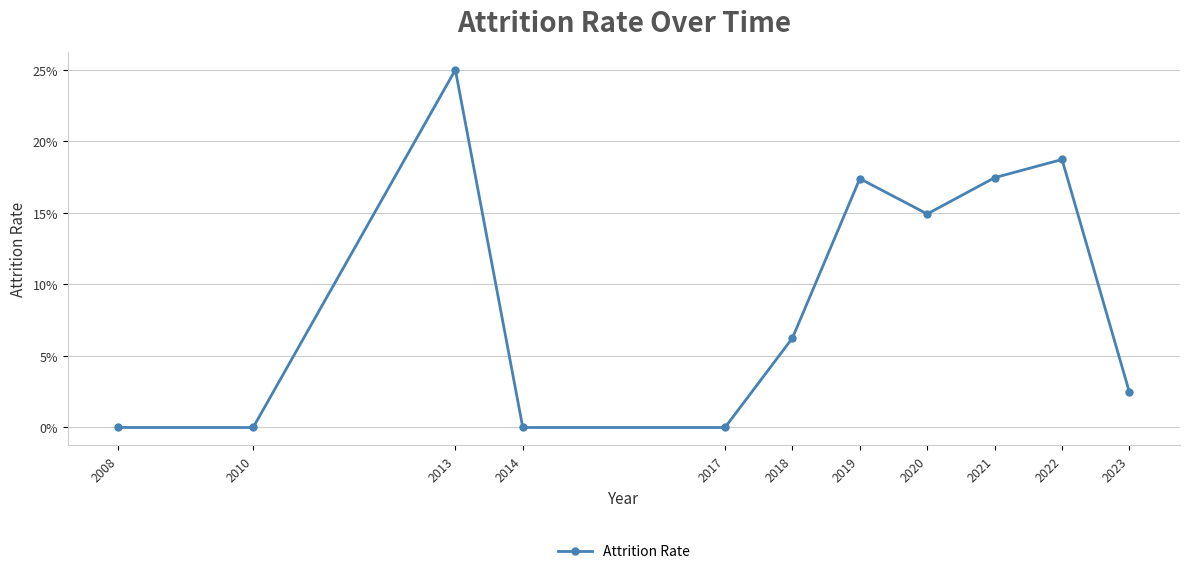

What is the approximate value at 2020?

0.1